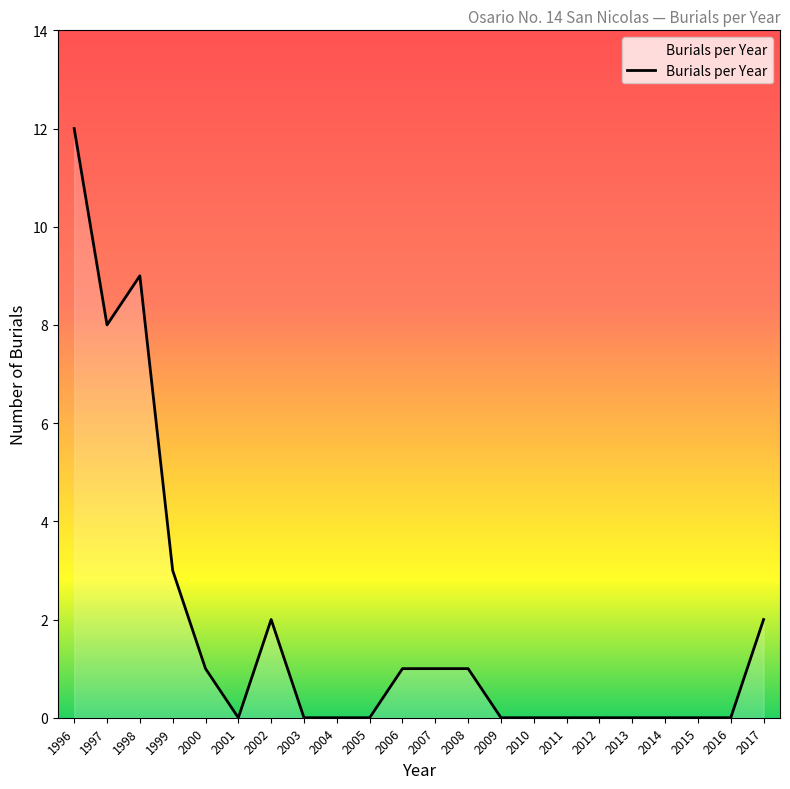

Between 1997 and 2010, which is larger?

1997